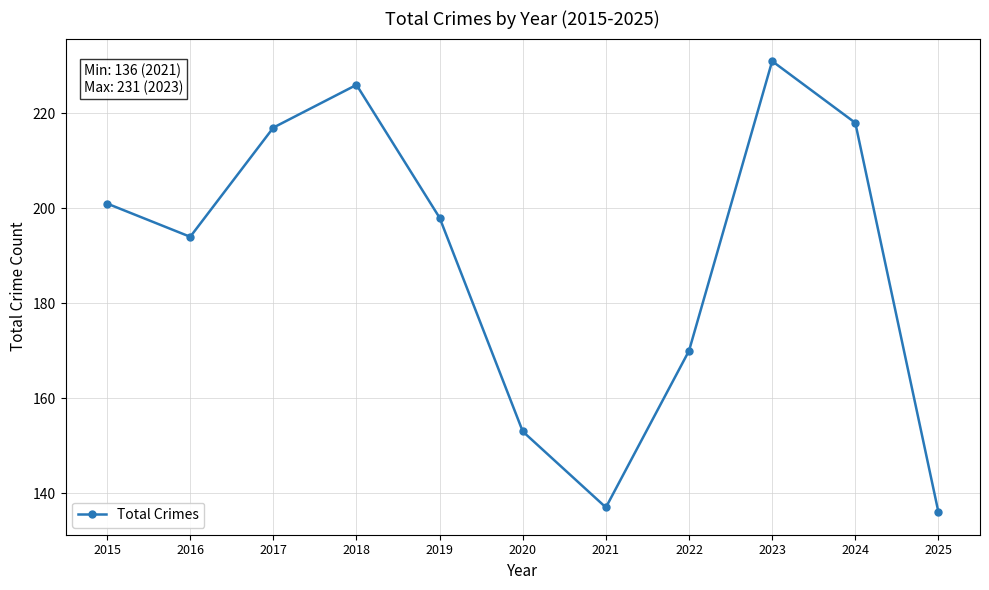

At which category does the data reach its first local valley?

2016